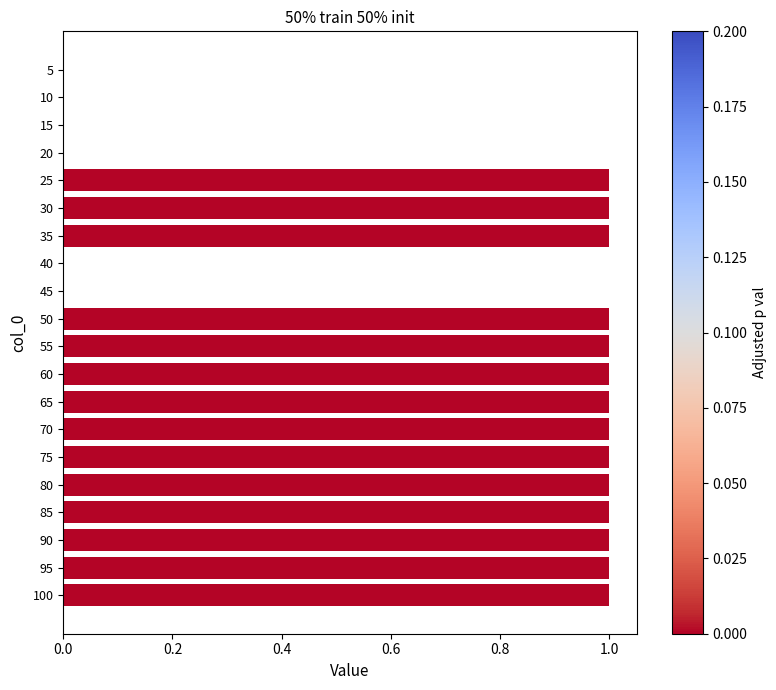

The chart shows a value of 0 at 40. True or false?

True